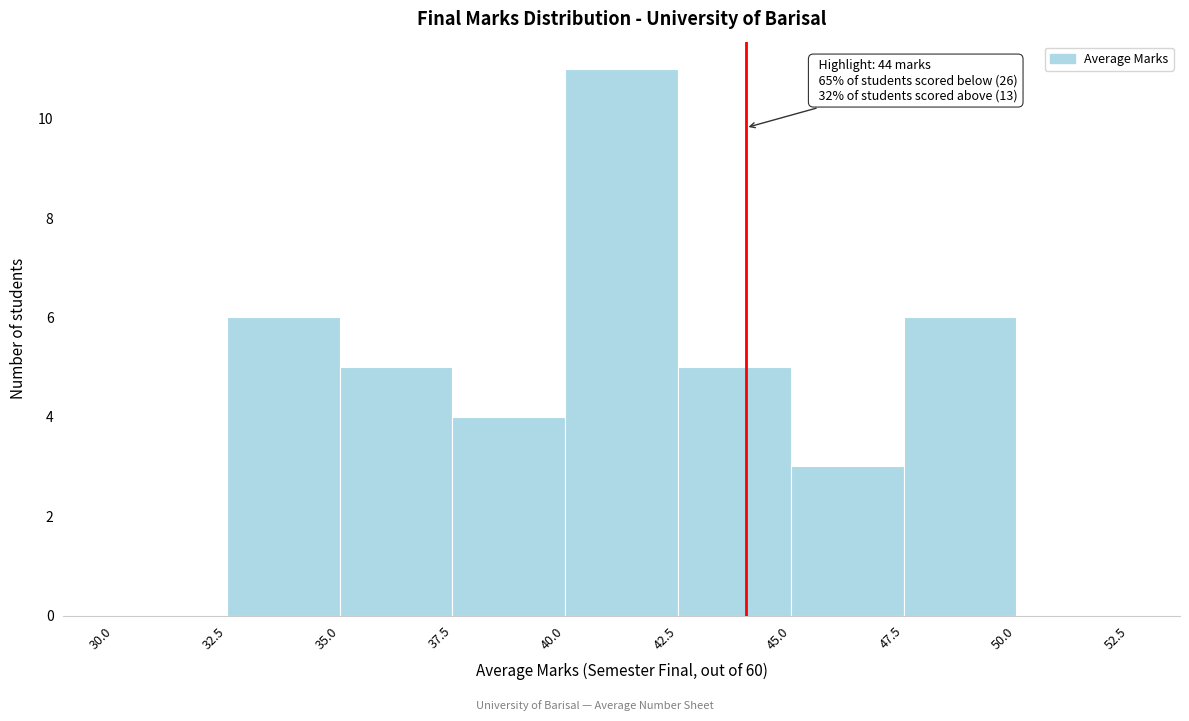

Over which range of the x-axis is the bar tallest?

40.0 to 42.5